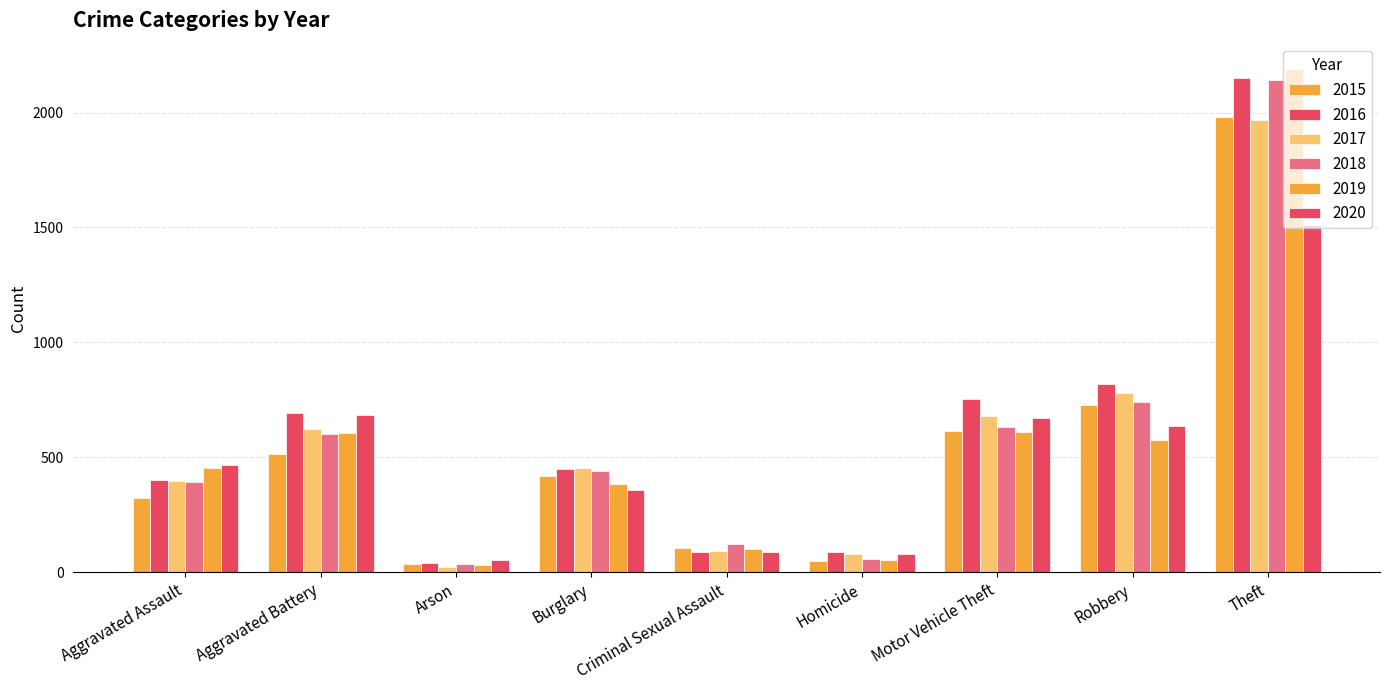

Which series has the largest total across all categories?

2016